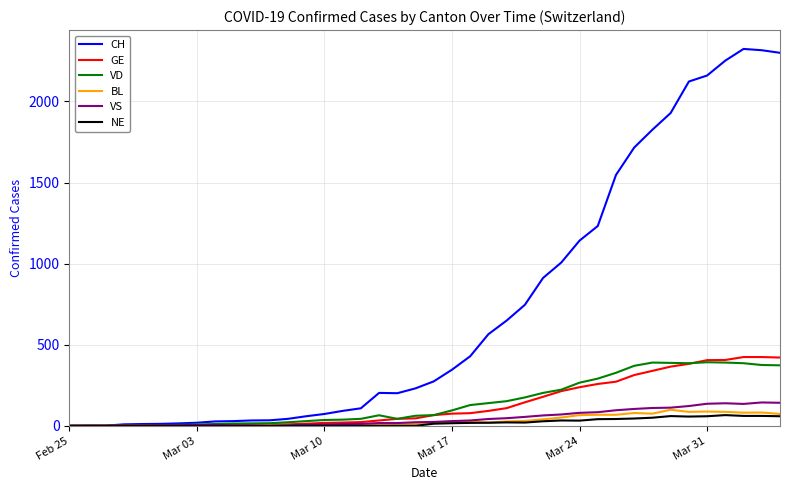

Which series has the widest spread of values?

CH